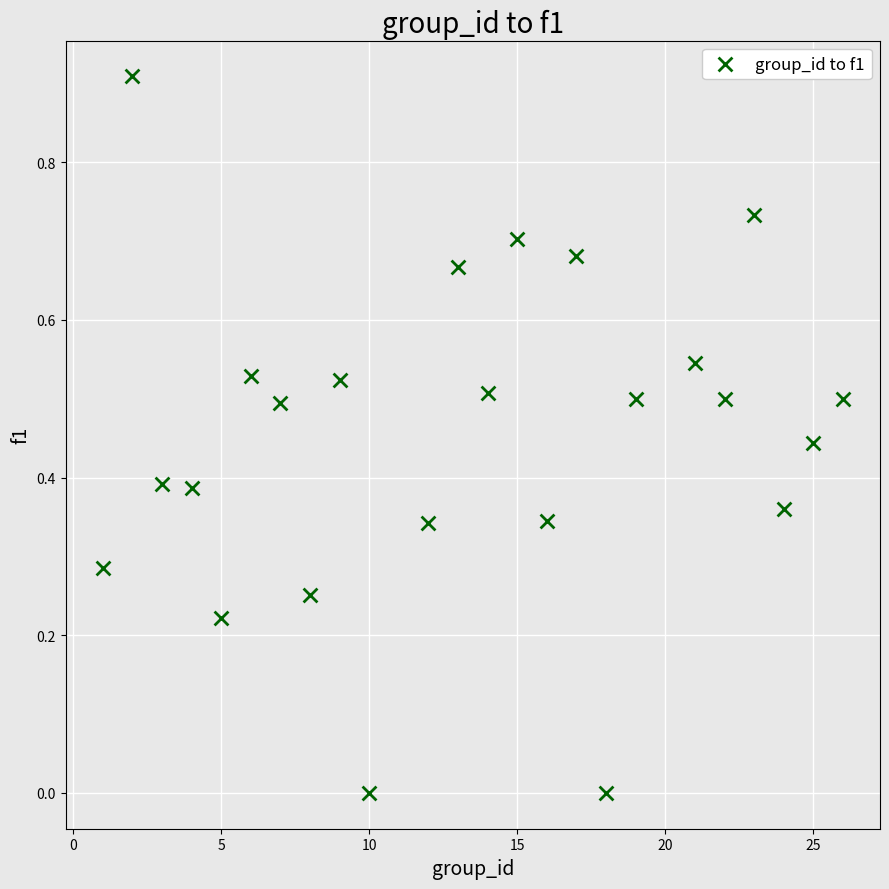

What is the range of X values (max minus min)?

25.0